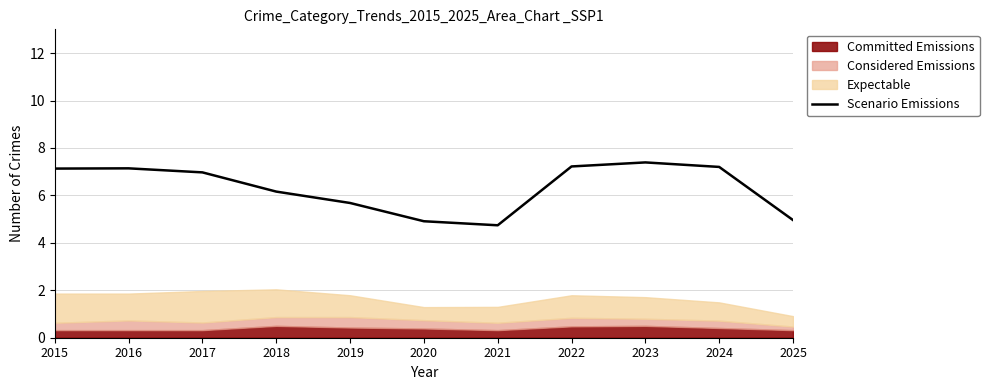

What is the value of the 10th point from the left?

7.2